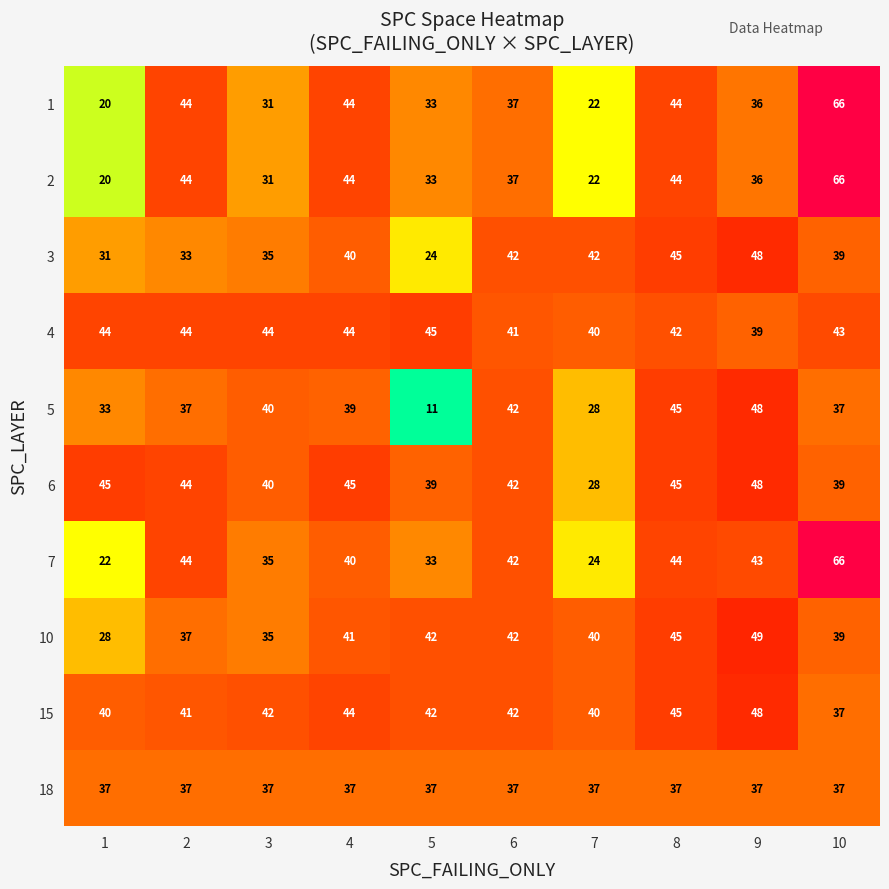

What is the sum of the 15 values at 1 and 10?

77